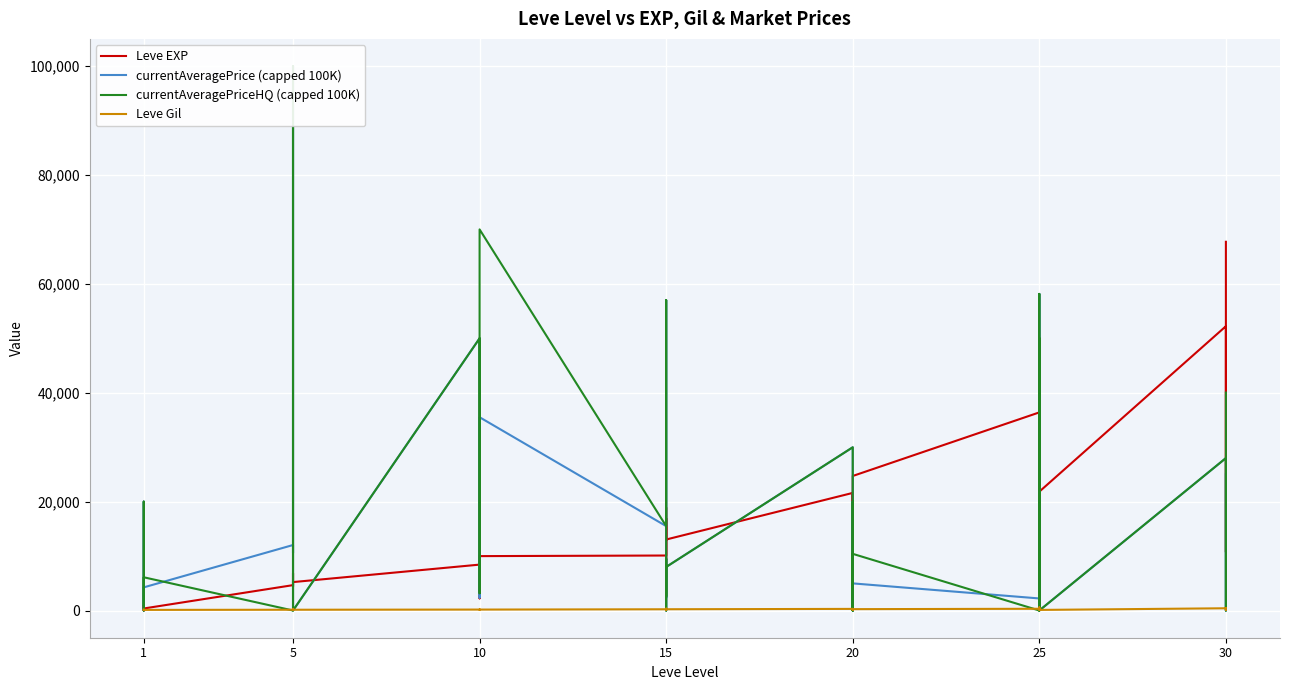

What is the value of the currentAveragePrice (capped 100K) point at the 24th from the left?

7999